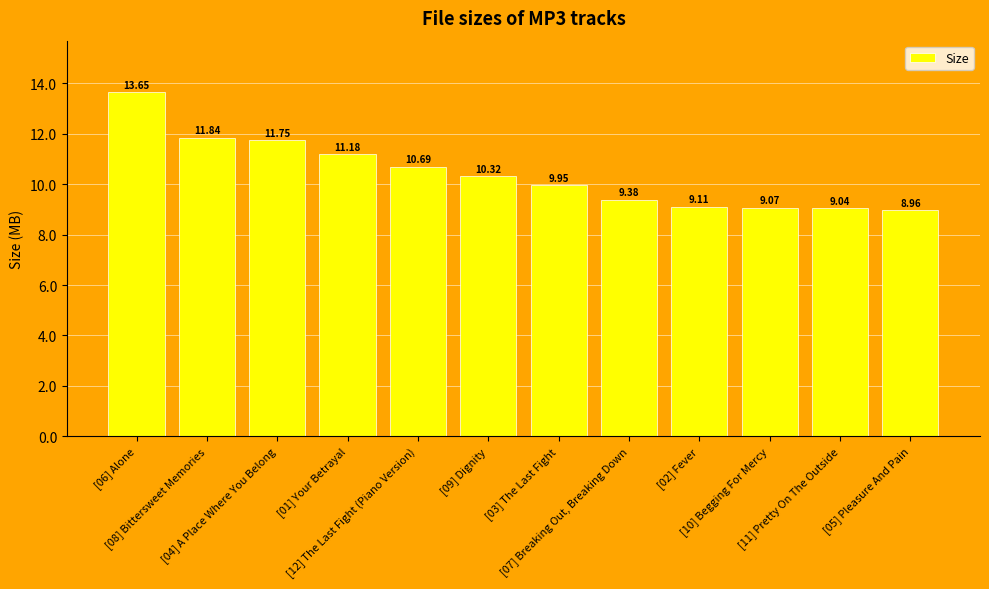

Rank the categories by value from lowest to highest.

[05] Pleasure And Pain, [11] Pretty On The Outside, [10] Begging For Mercy, [02] Fever, [07] Breaking Out, Breaking Down, [03] The Last Fight, [09] Dignity, [12] The Last Fight (Piano Version), [01] Your Betrayal, [04] A Place Where You Belong, [08] Bittersweet Memories, [06] Alone